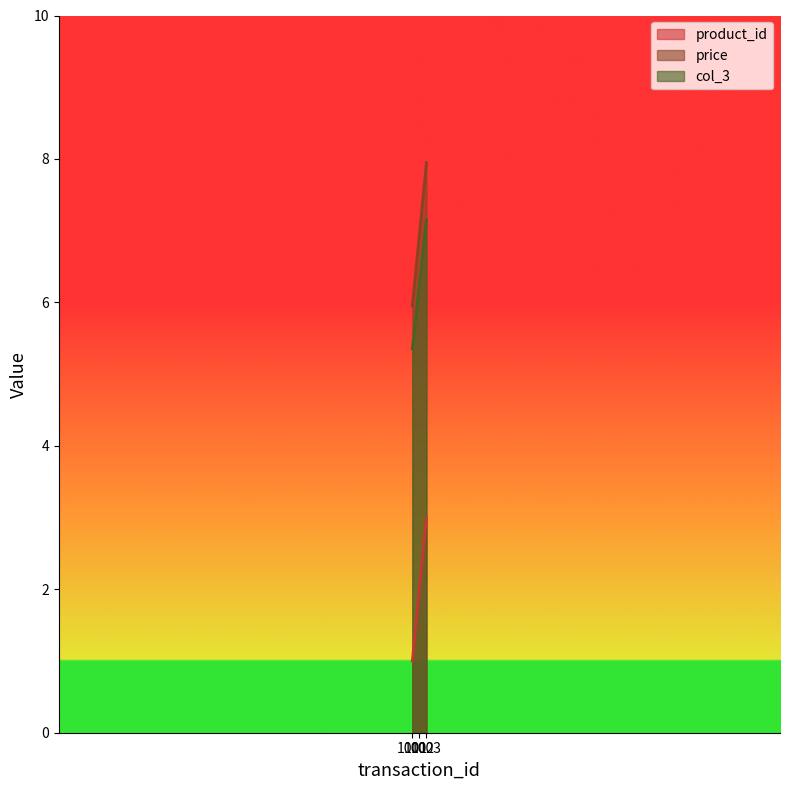

Is the value of price at 1002 greater than the value of col_3 at 1001?

Yes